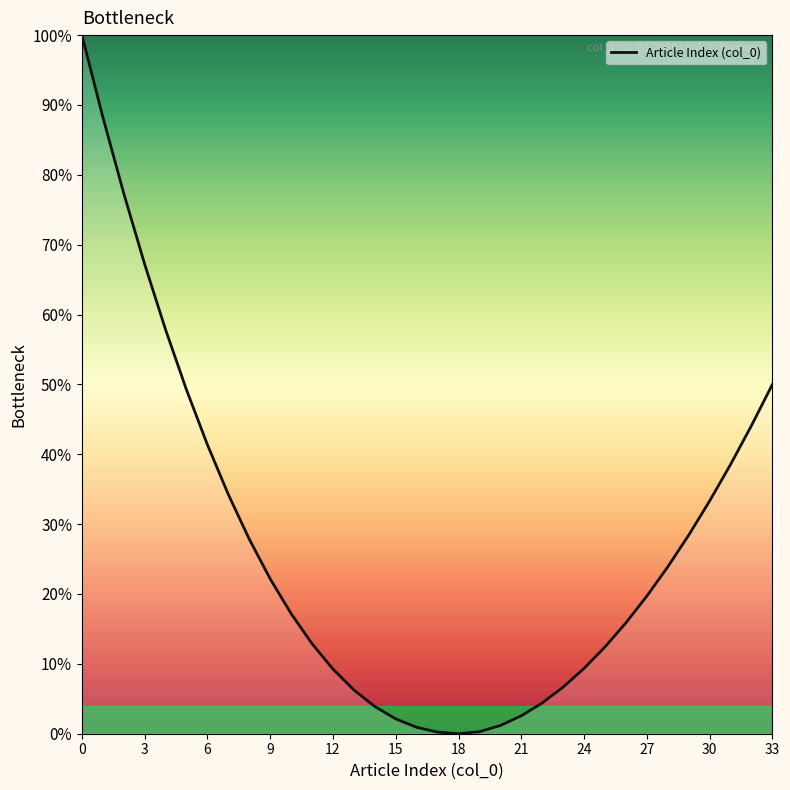

What is the greatest value displayed?

100.0